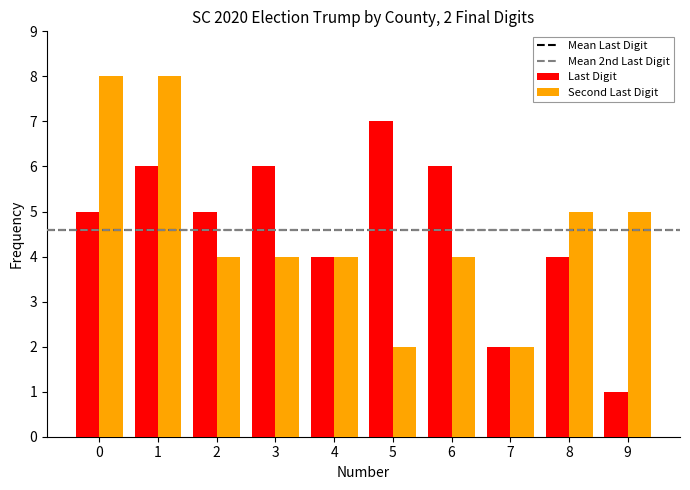

What is the value of the Second Last Digit bar at the 9th from the left?

5